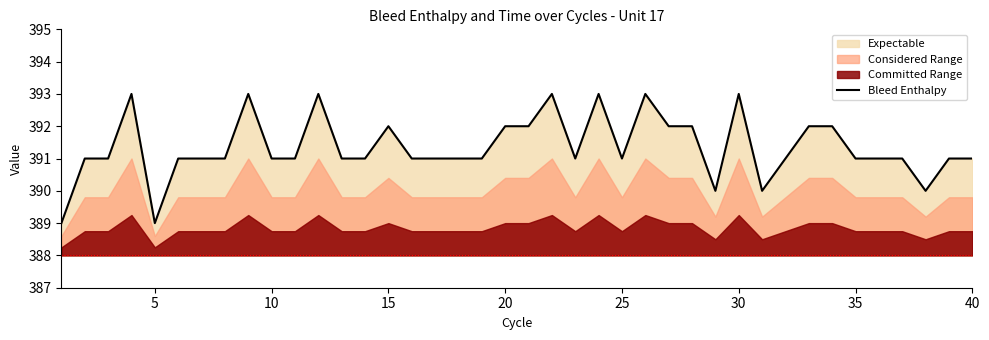

The Bleed Enthalpy series shows 643 at 15. True or false?

False